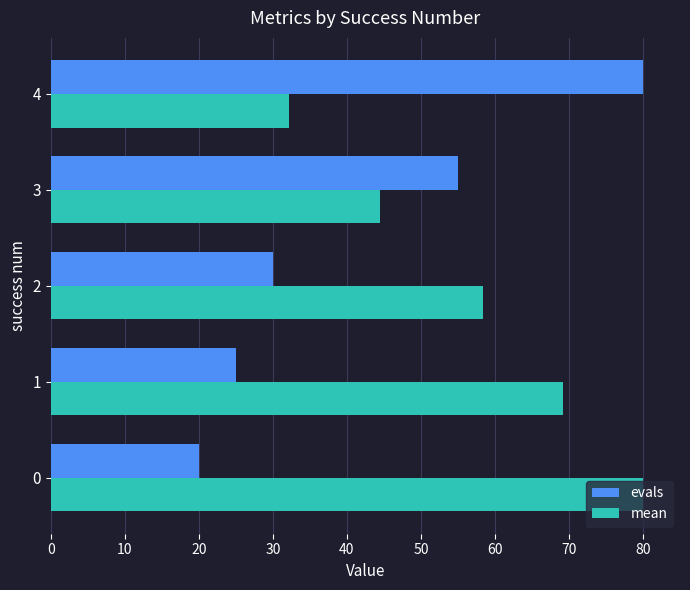

Count the number of categories in the chart.

5